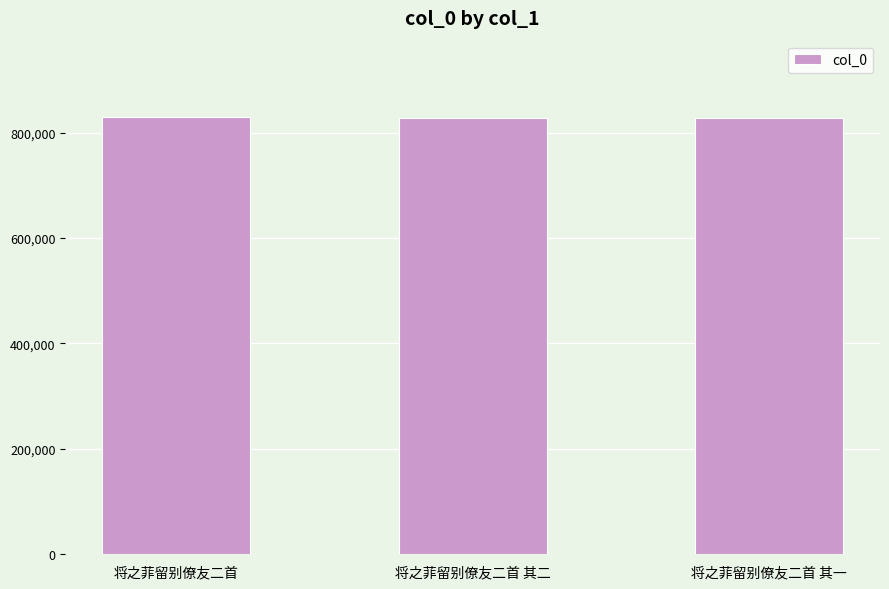

What is the difference between the maximum and minimum values?

1455